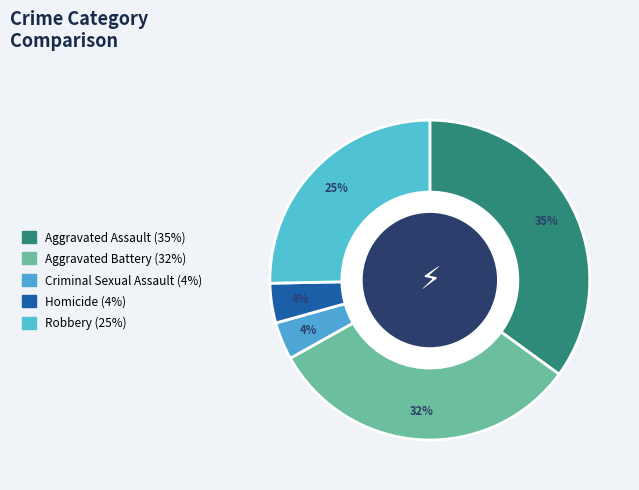

Does Criminal Sexual Assault represent more than half of the total?

No